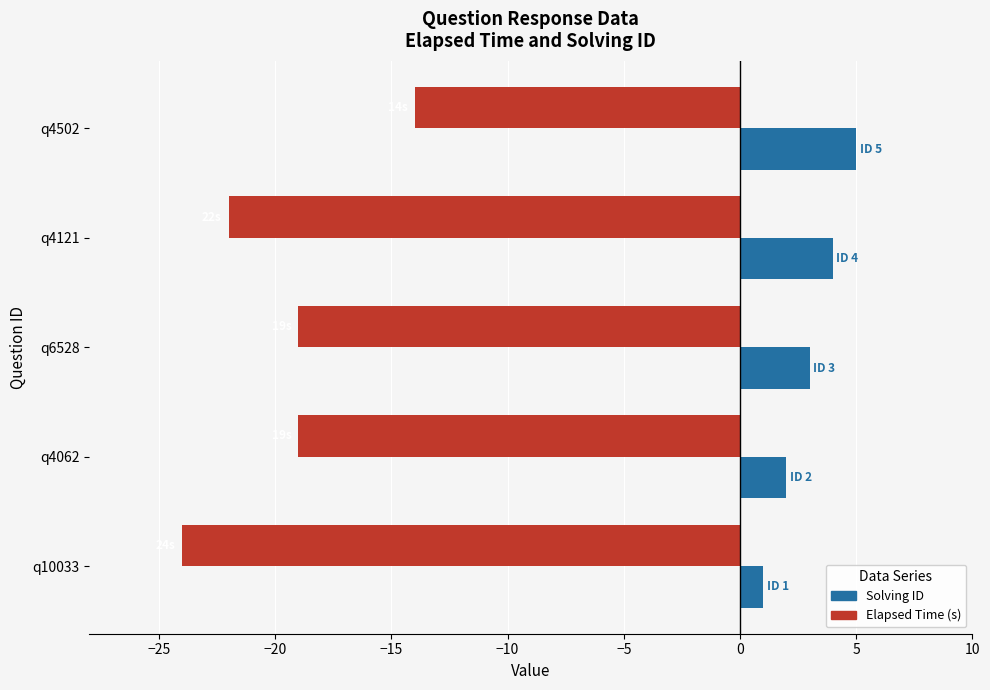

What is the minimum value shown in the chart?

-24